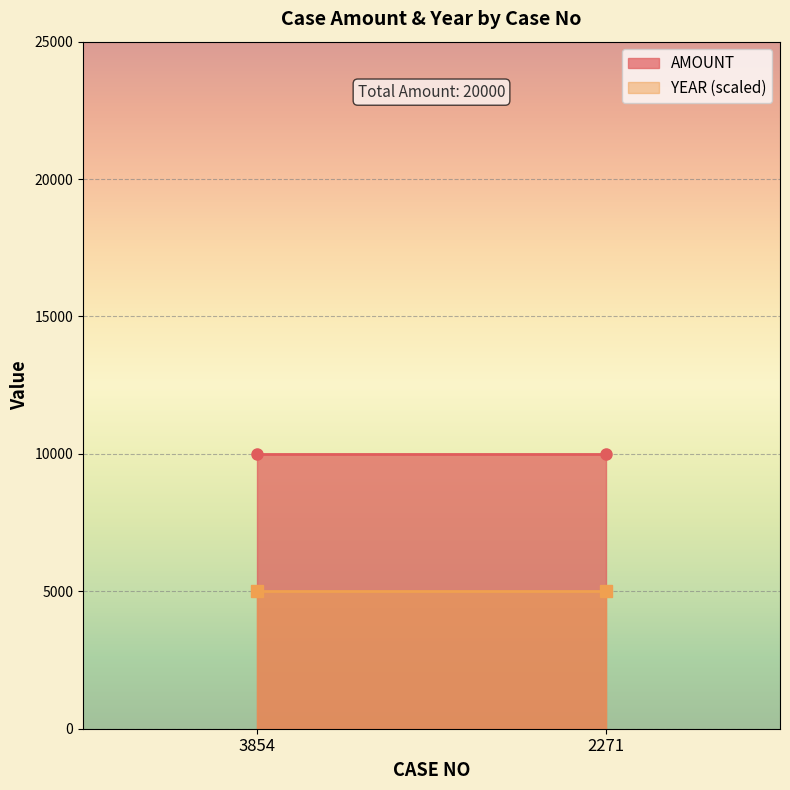

Is it true that AMOUNT equals 10000 at 2271?

True